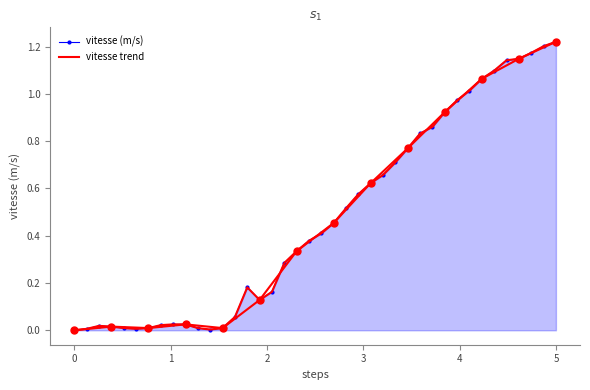

Which series has the widest spread of values?

vitesse (m/s)